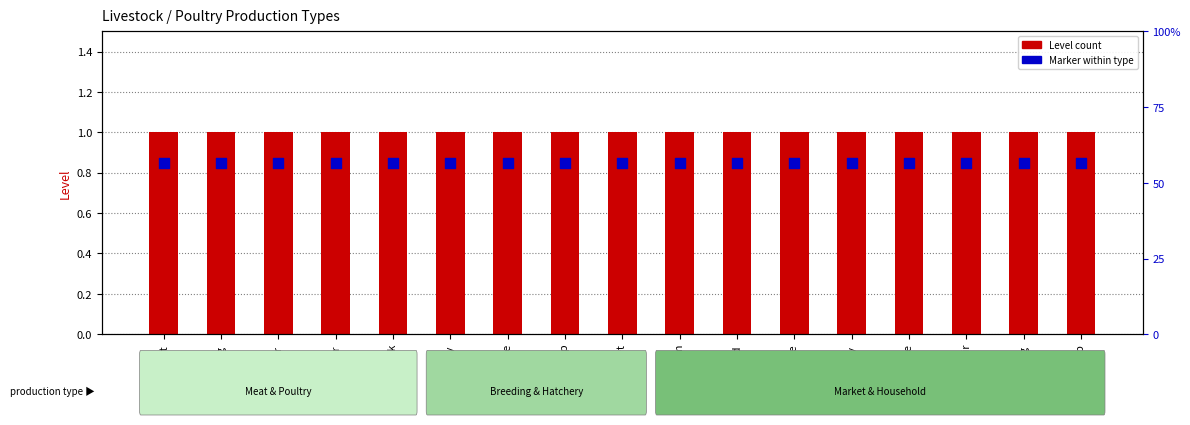

What is the total value across all series at Live market?

1.9